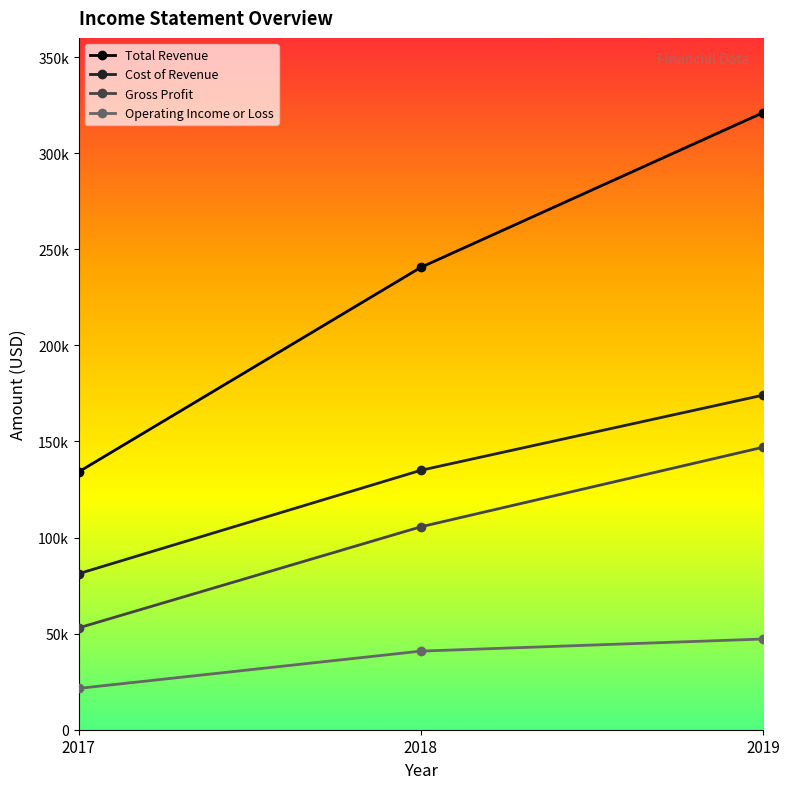

What is the greatest value displayed?

321100